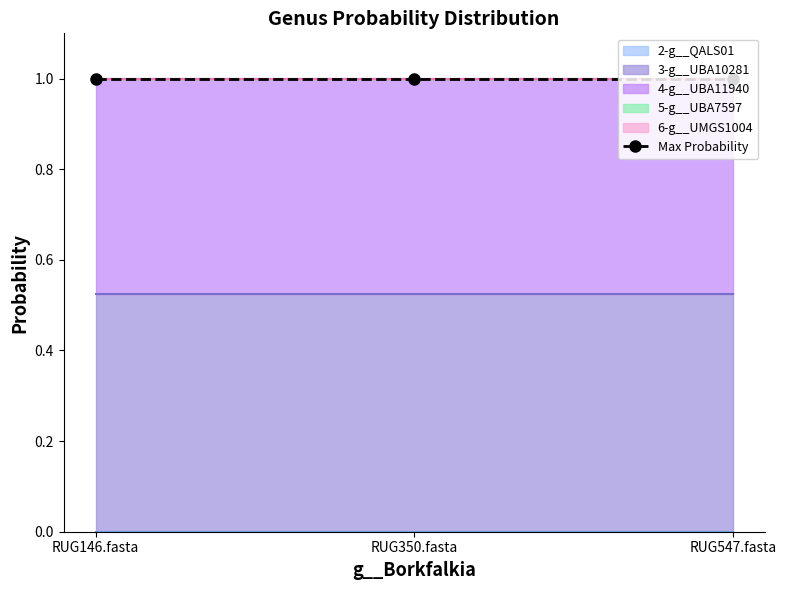

What is the label of the 3rd point from the left?

RUG547.fasta